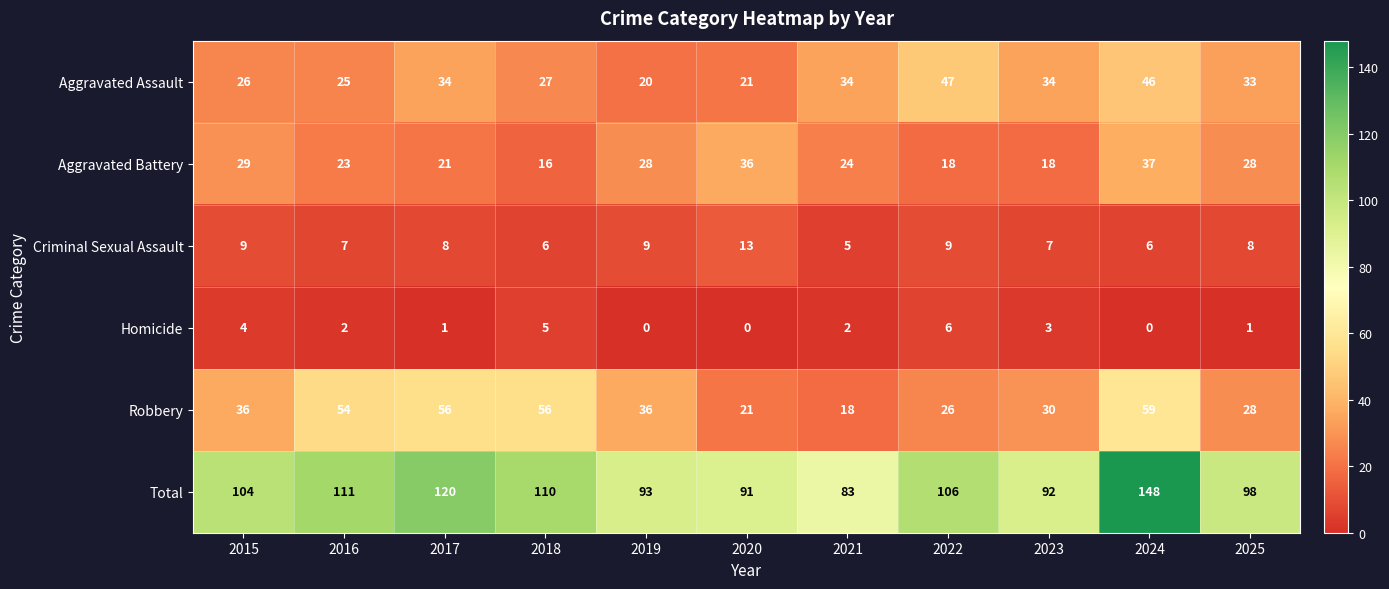

True or false: Total has a value of 154 at 2015.

False